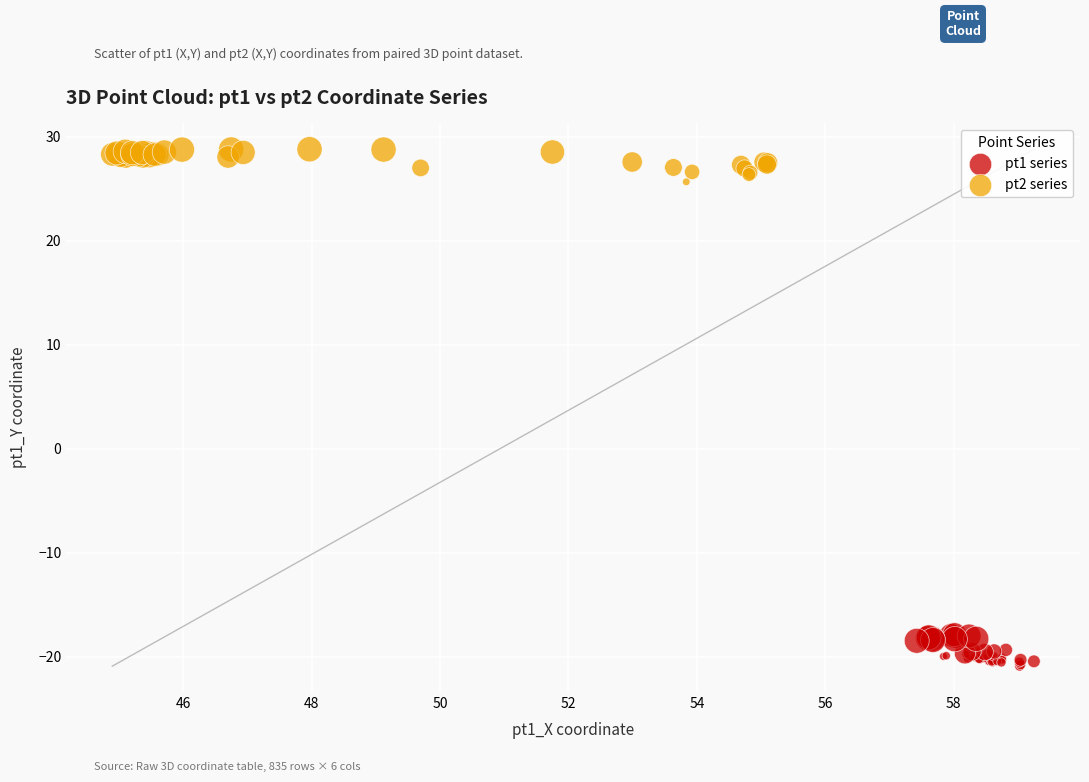

Which series reaches the maximum Y coordinate?

pt2 series